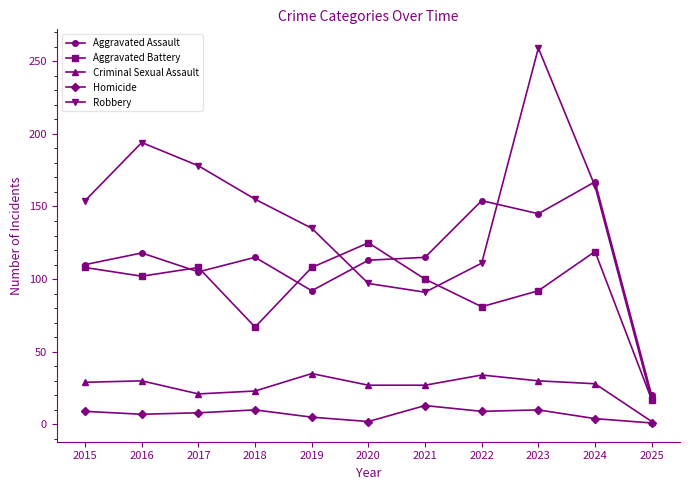

True or false: Aggravated Assault has more than 2 interior local peaks.

True